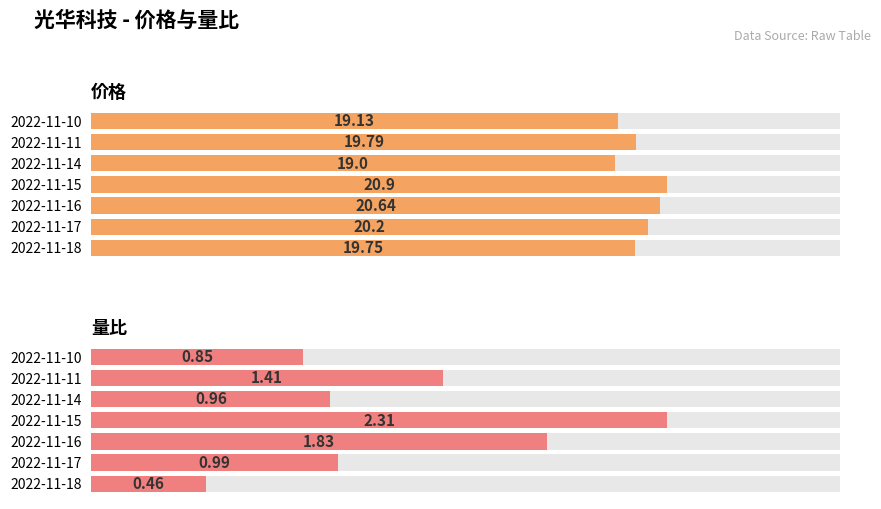

How many bars are there in total?

14